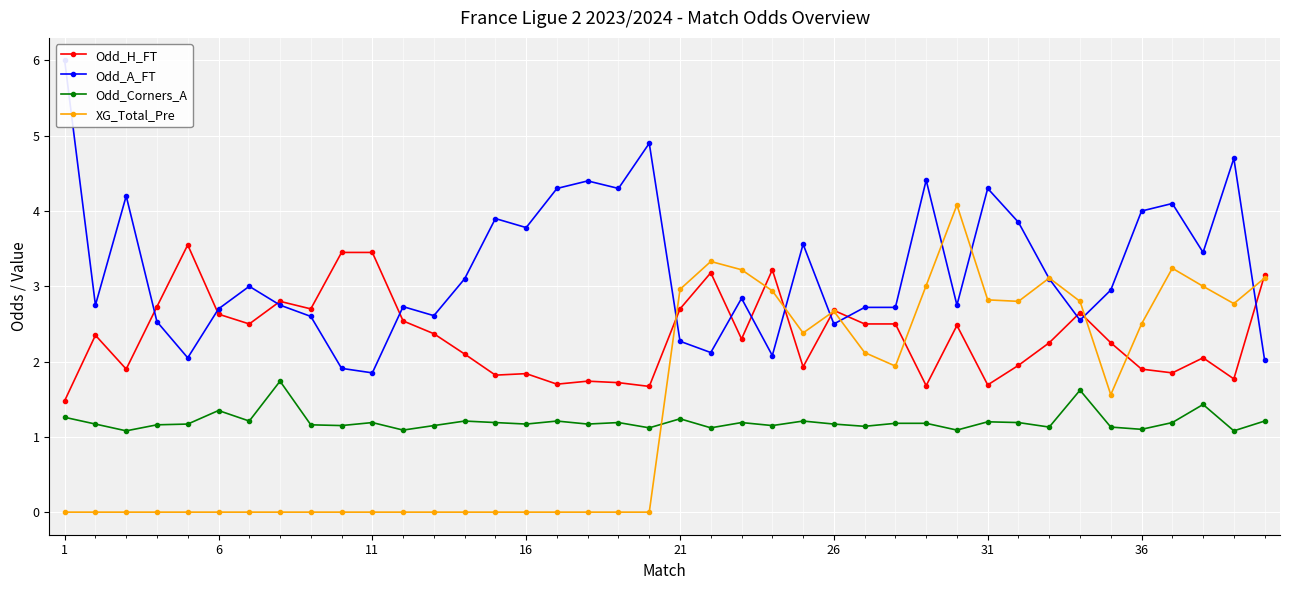

At which label does XG_Total_Pre first exceed 1?

21